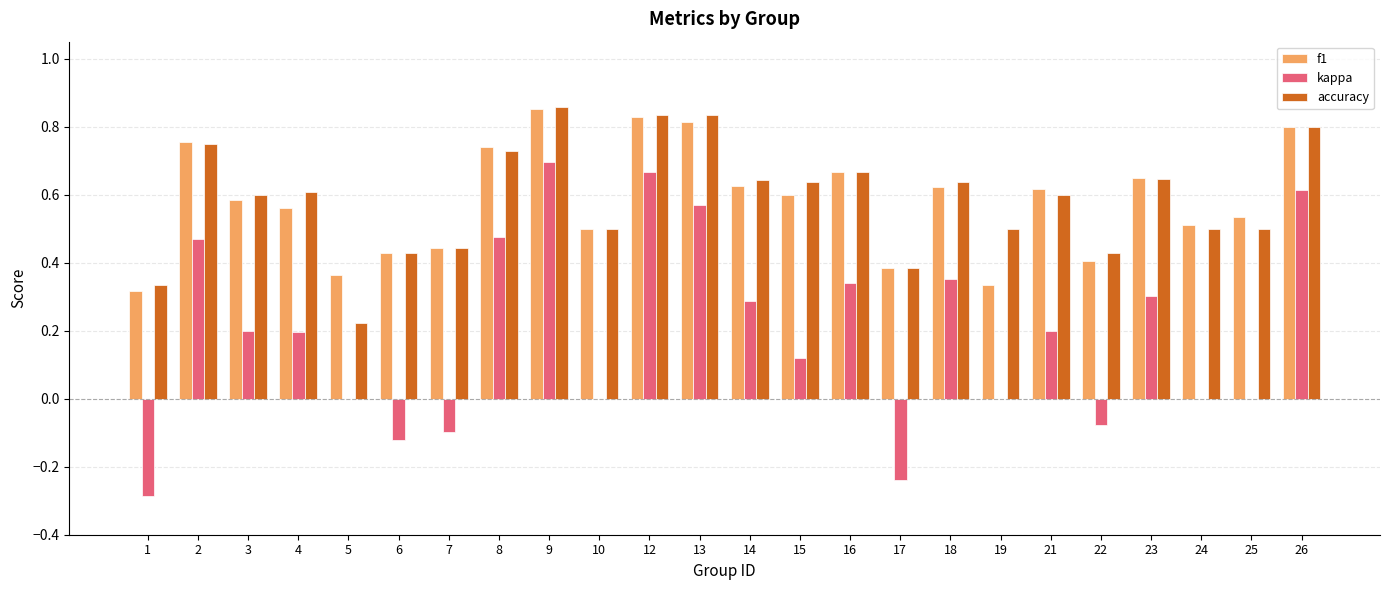

At which label does kappa reach its peak?

9